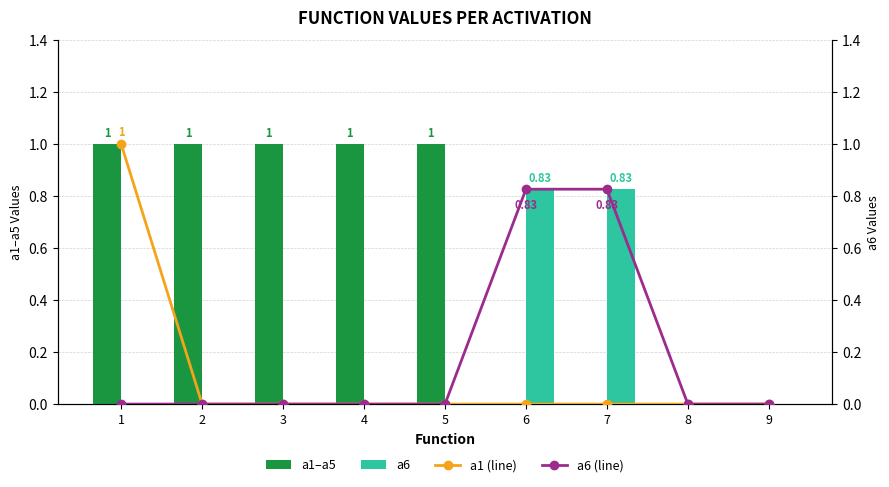

The a6 (line) series shows 0.0 at 9. True or false?

True